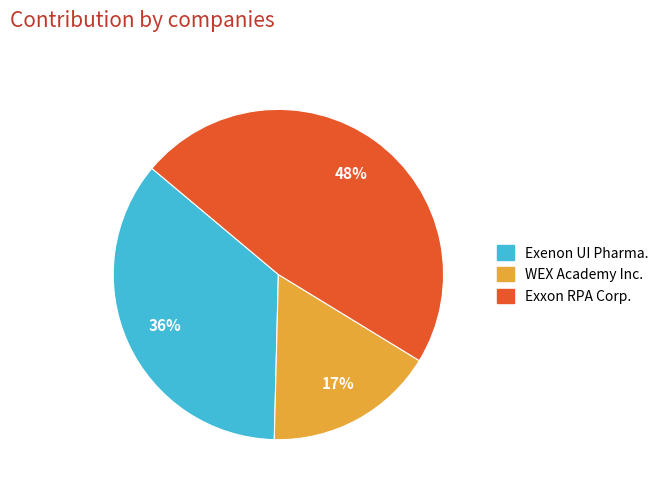

Which category has the biggest portion of the pie?

Exxon RPA Corp.